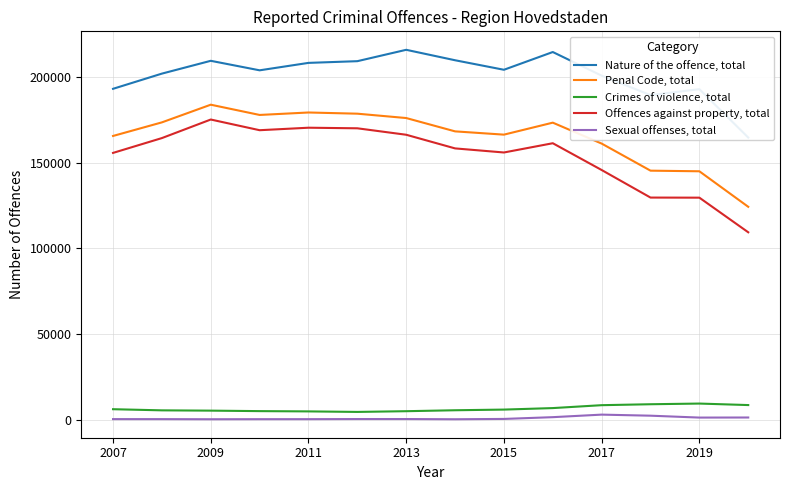

What is the difference between the Crimes of violence, total values at 2017 and 2015?

2562